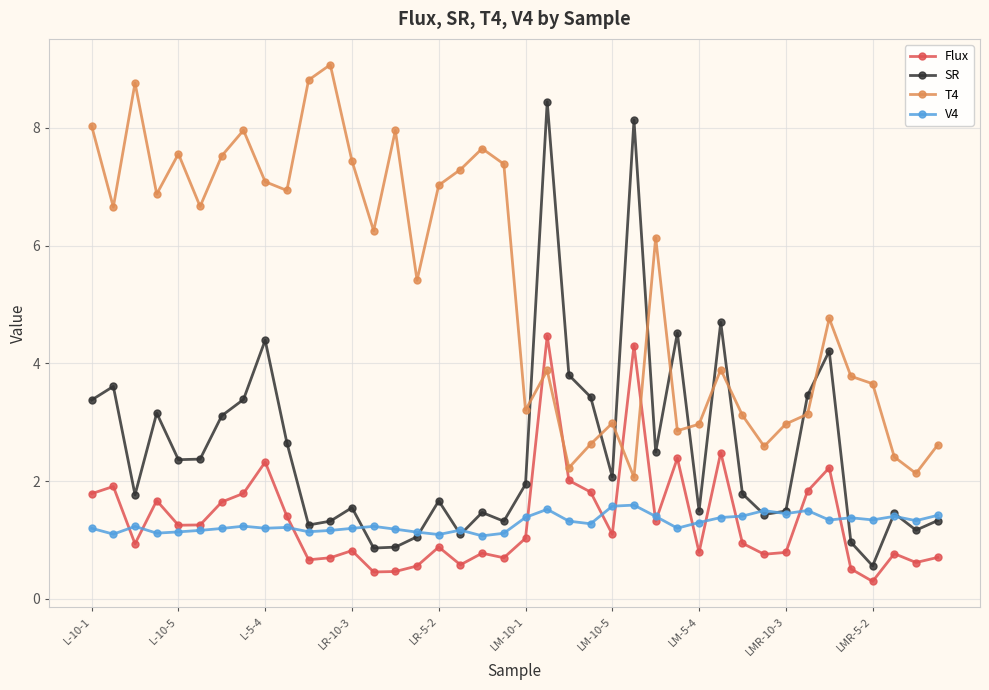

What is the average value of the V4 series?

1.3